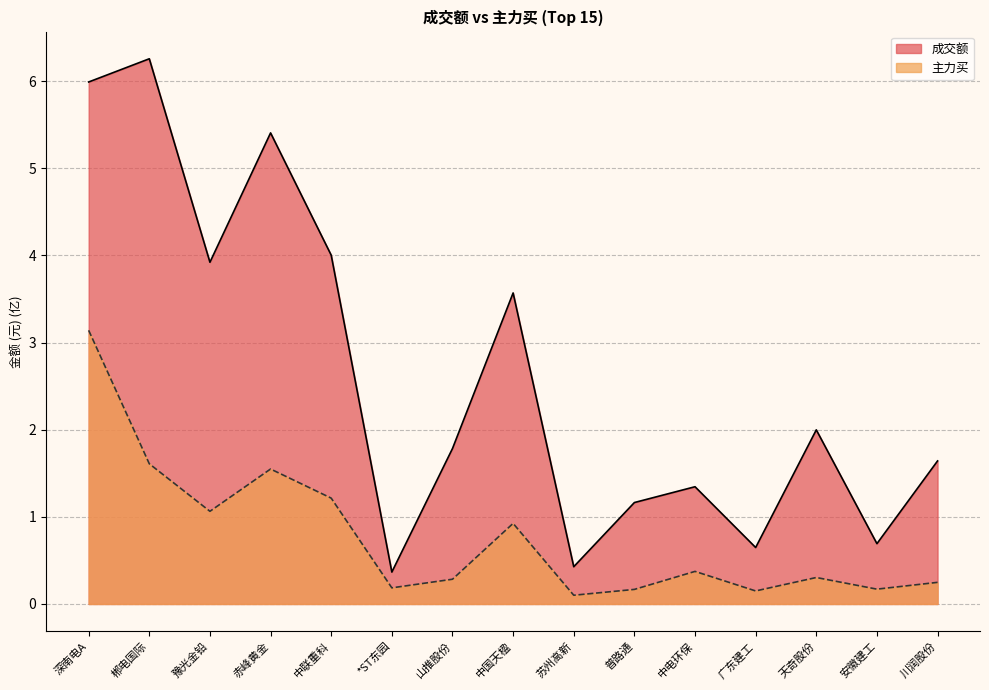

What is the difference between the 成交额 values at 深南电A and 中电环保?

4.6